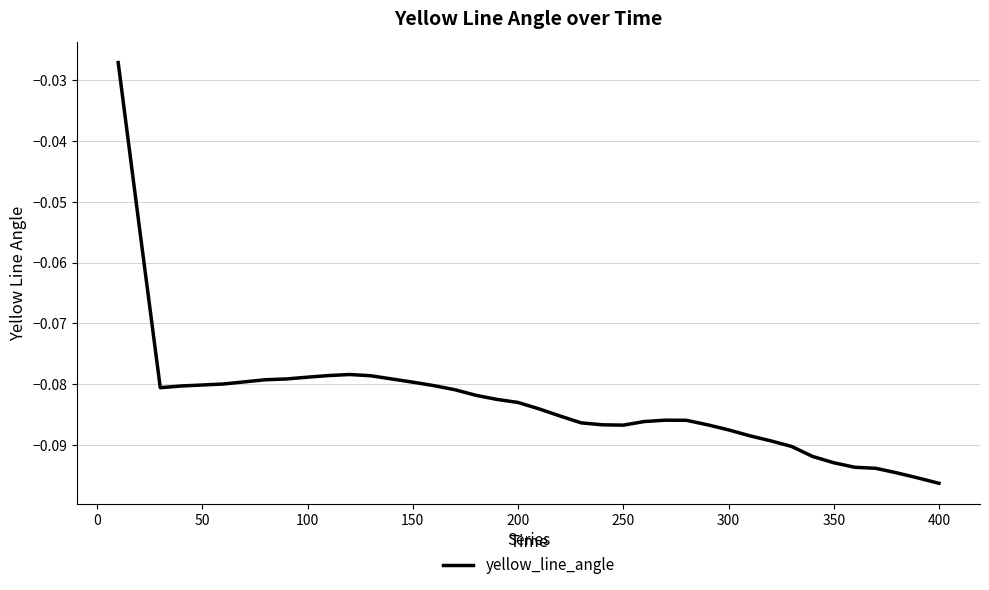

How many categories are shown in the chart?

40